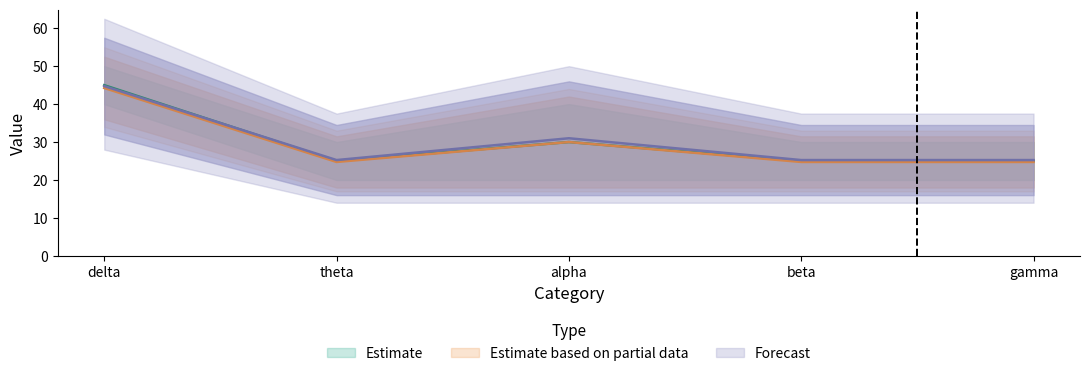

At which label is SmallEnd closest to 40?

alpha